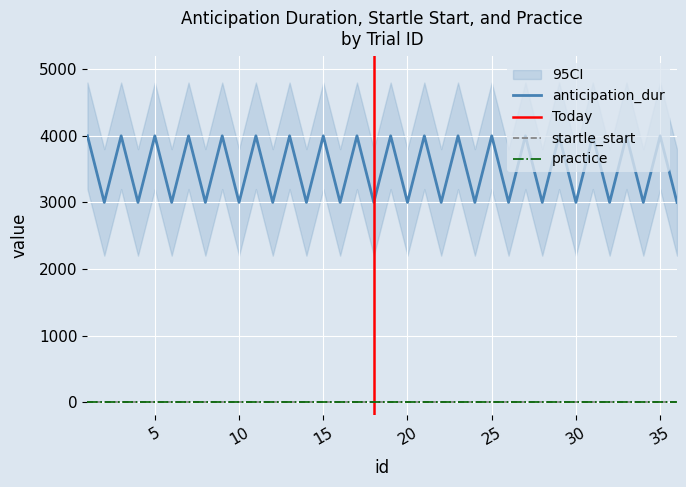

True or false: practice and startle_start intersect in this chart.

False